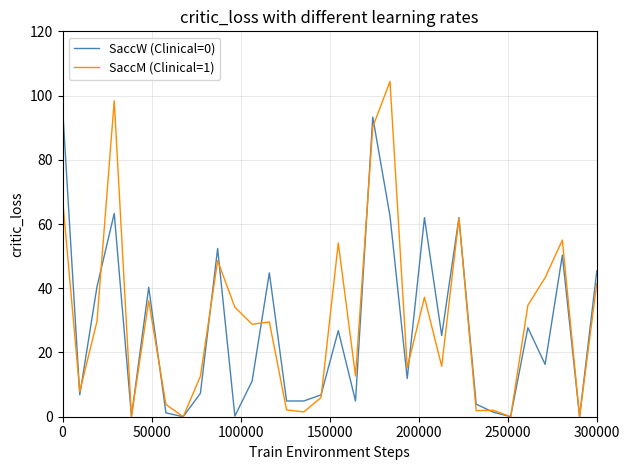

Rank the series by their maximum value, from highest to lowest.

SaccM (Clinical=1), SaccW (Clinical=0)